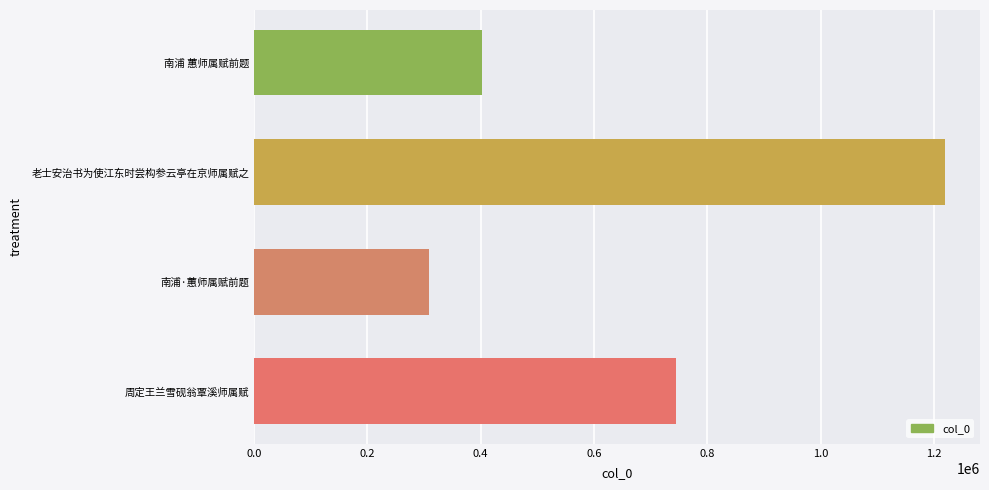

What is the sum of all values?

2677294